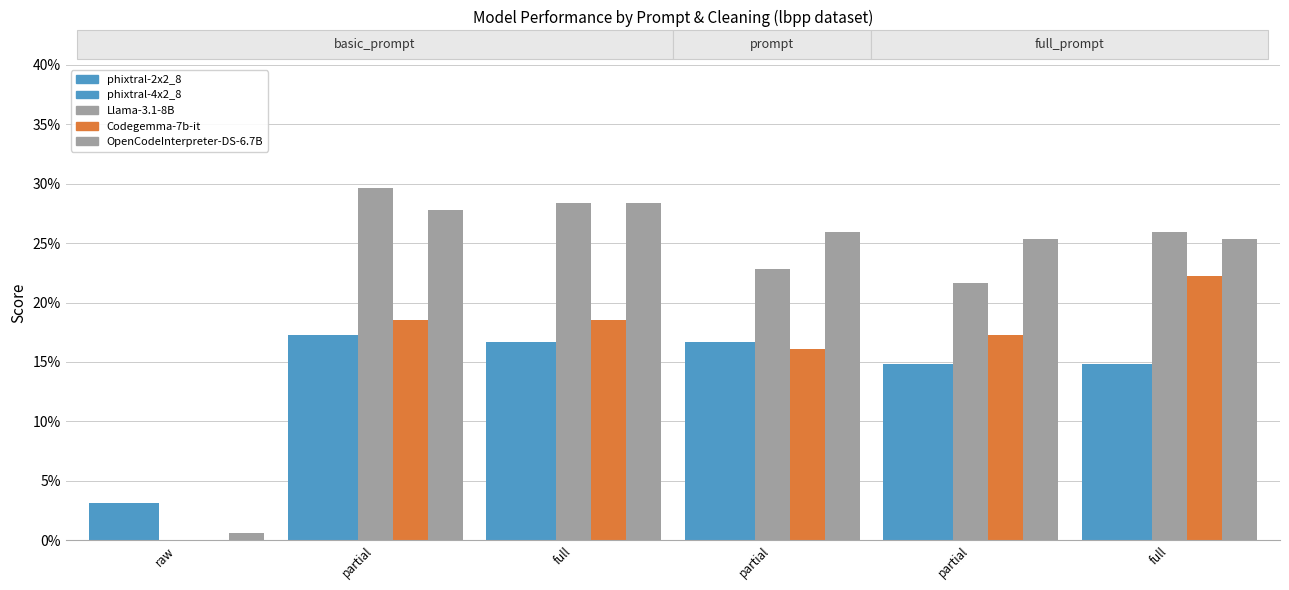

Which series has the largest total across all categories?

OpenCodeInterpreter-DS-6.7B